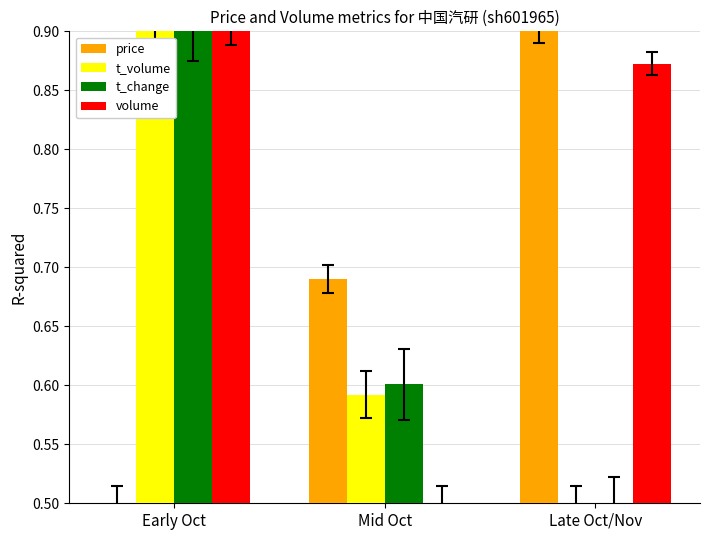

What are all the series names shown in the legend?

price, t_volume, t_change, volume